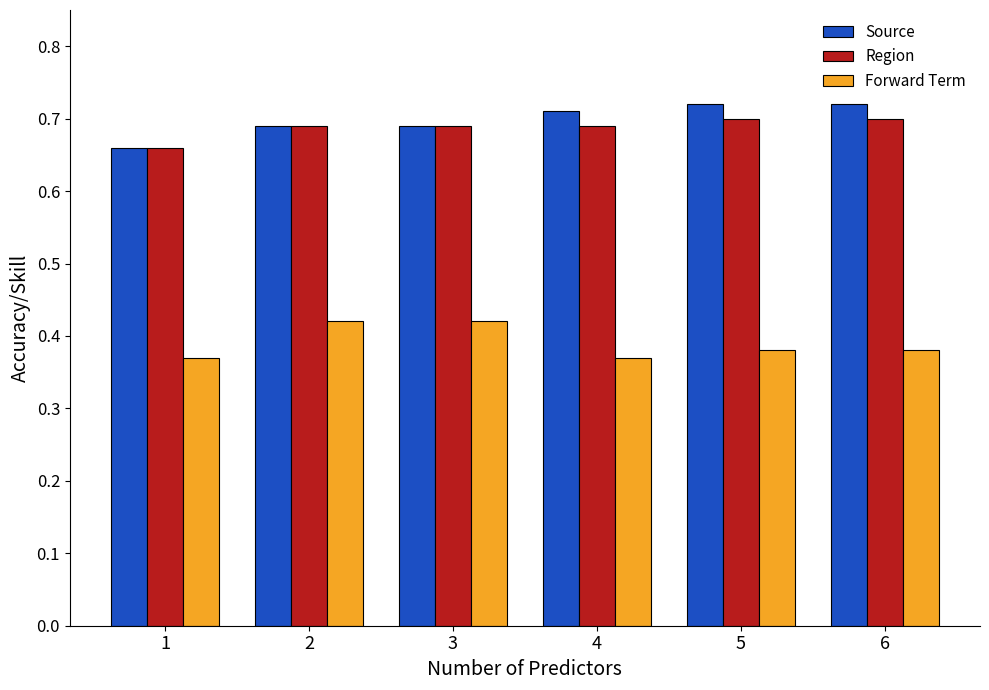

What is the difference between the highest and lowest values at 4?

0.3